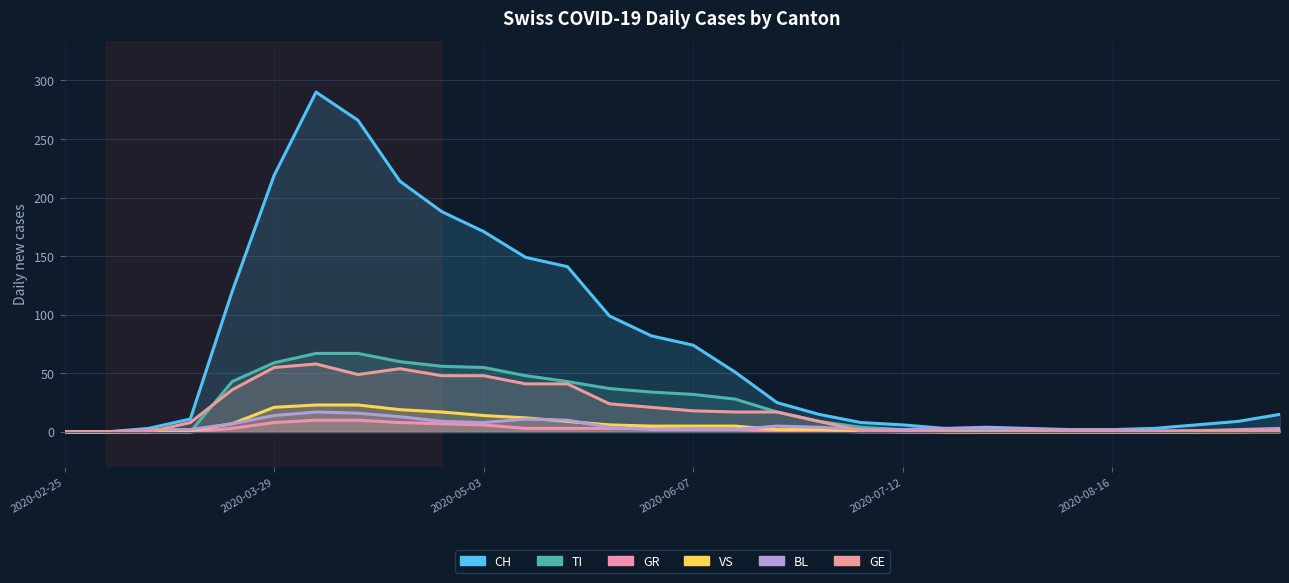

Is the value of CH at 13 greater than the value of GR at 11?

Yes